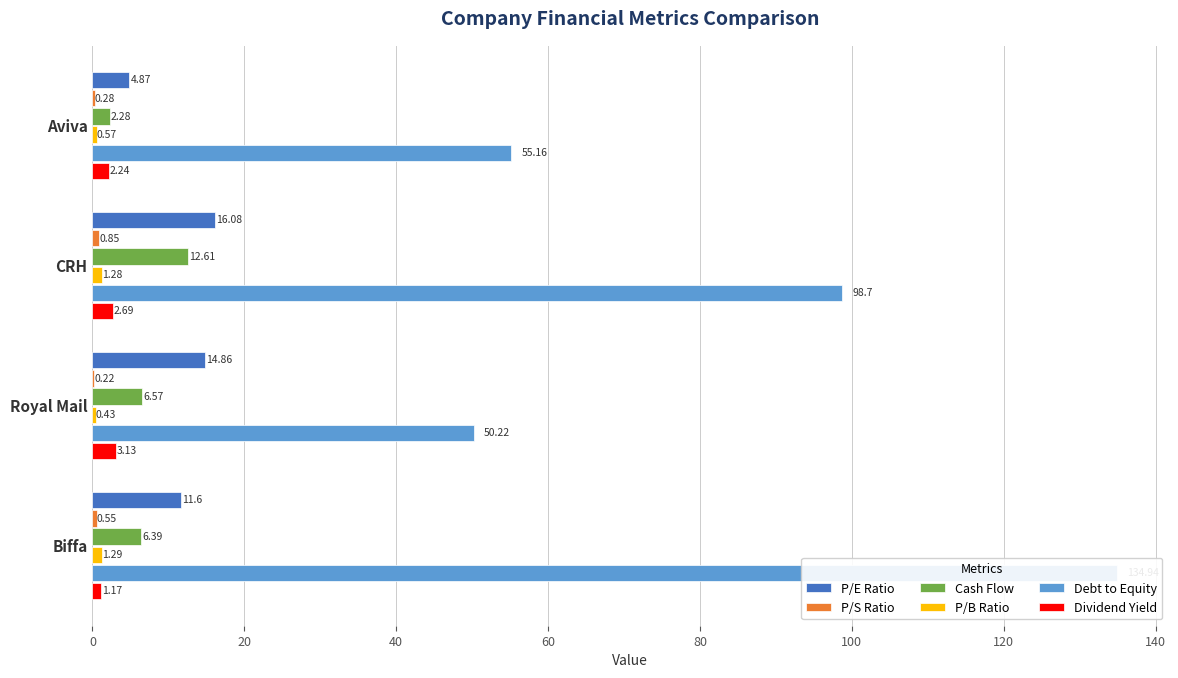

Rank the series by their maximum value, from highest to lowest.

Debt to Equity, P/E Ratio, Cash Flow, Dividend Yield, P/B Ratio, P/S Ratio